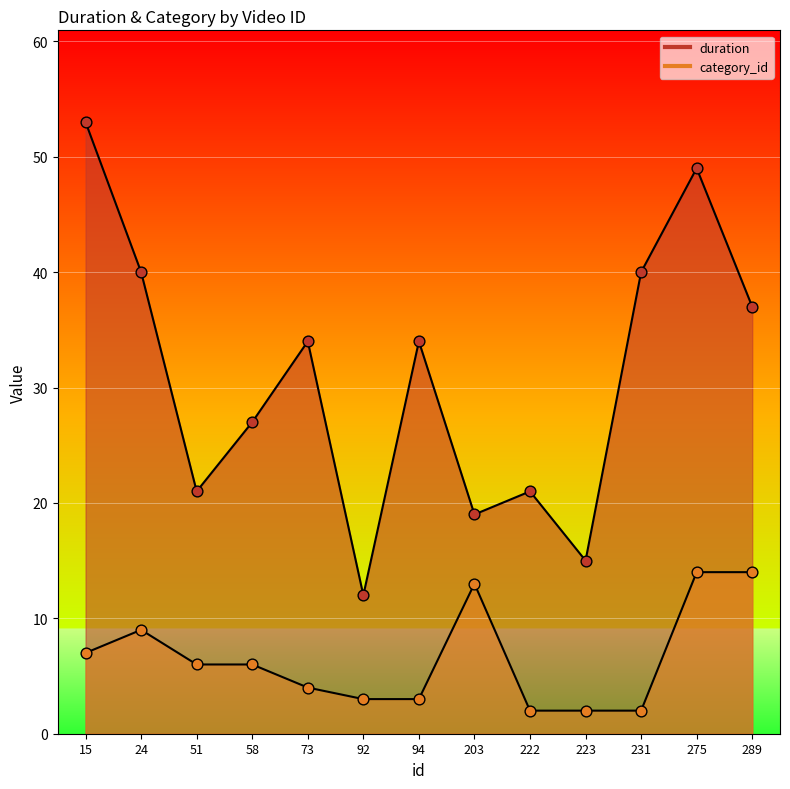

Is the value of duration at 223 greater than the value of category_id at 73?

Yes